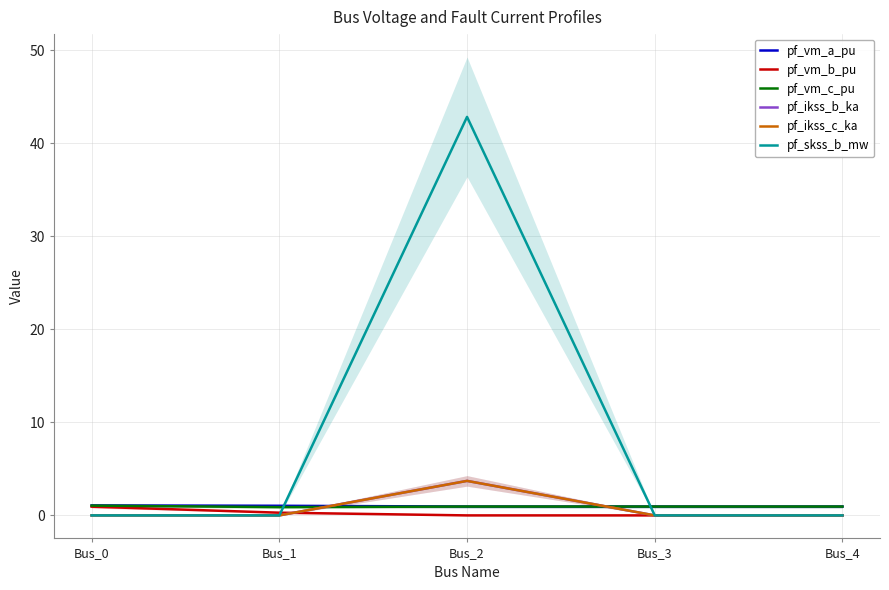

What is the average value of the pf_ikss_c_ka series?

0.7